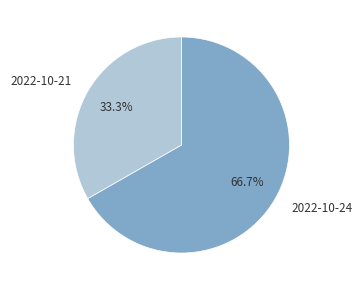

To the nearest percent, what percentage of the pie is 2022-10-24?

67%